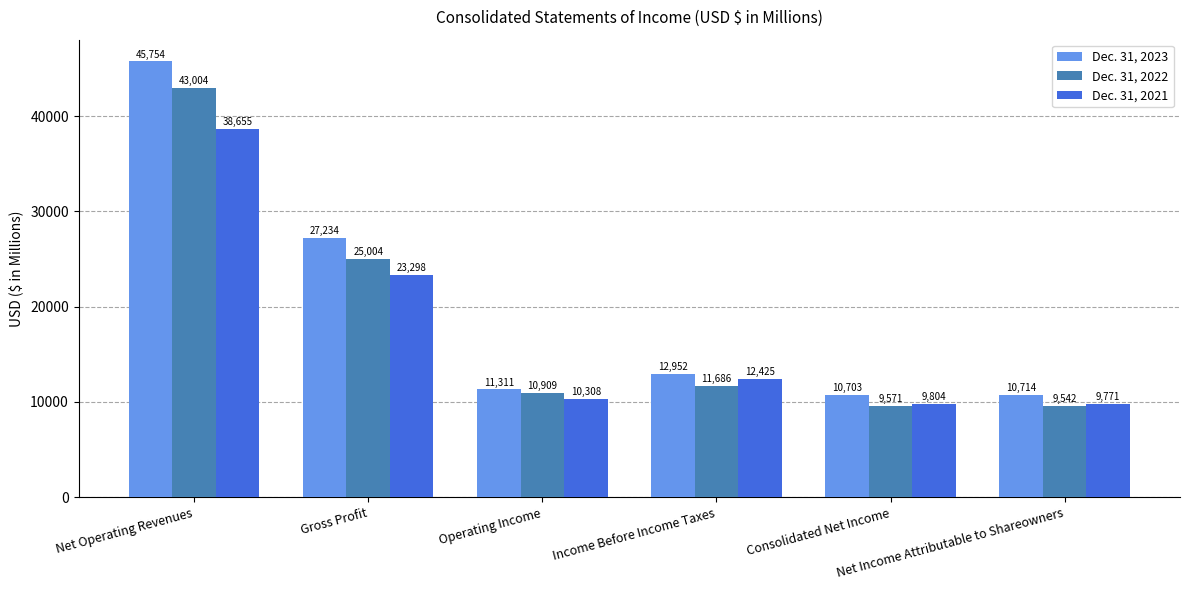

What position from the left is Gross Profit?

2